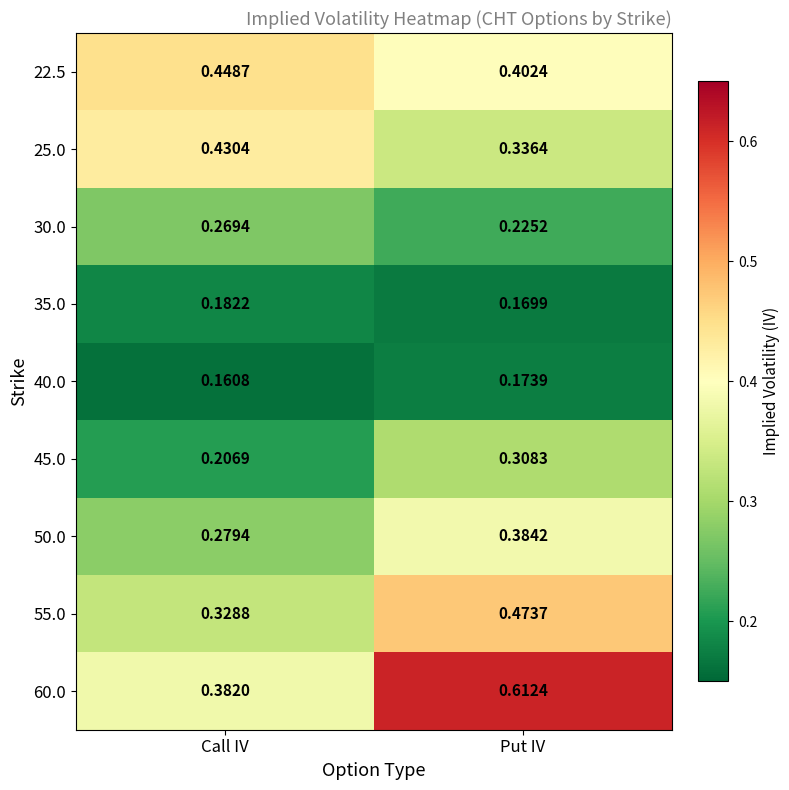

Between Call IV and Put IV, which series saw the biggest shift?

60.0